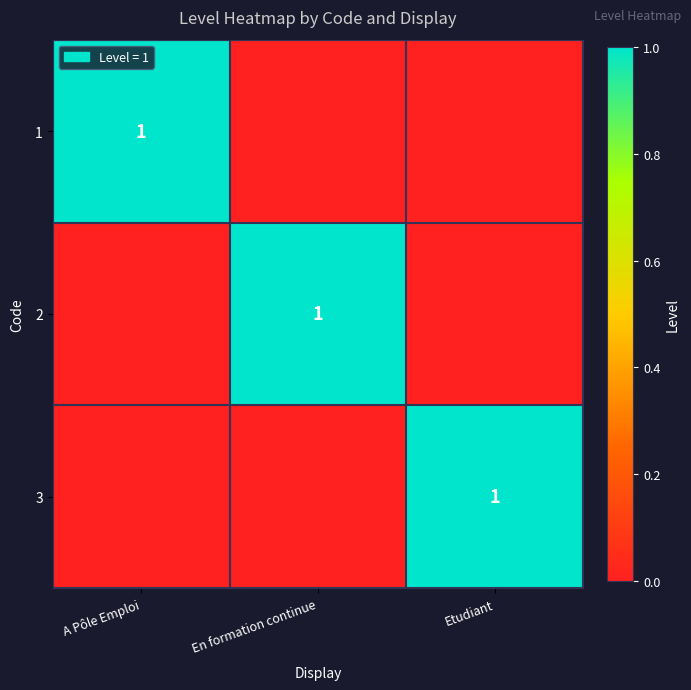

At how many categories does at least one series exceed 0?

3